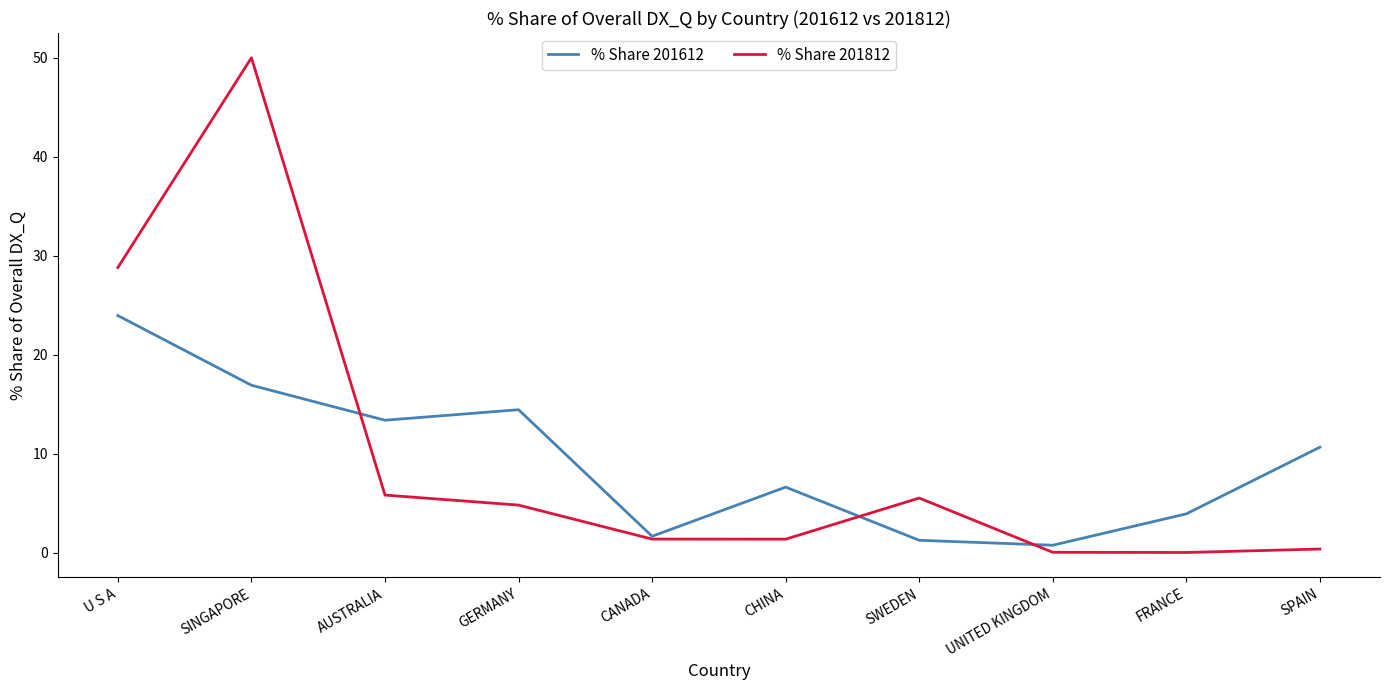

What is the difference between the highest and lowest values at AUSTRALIA?

7.6